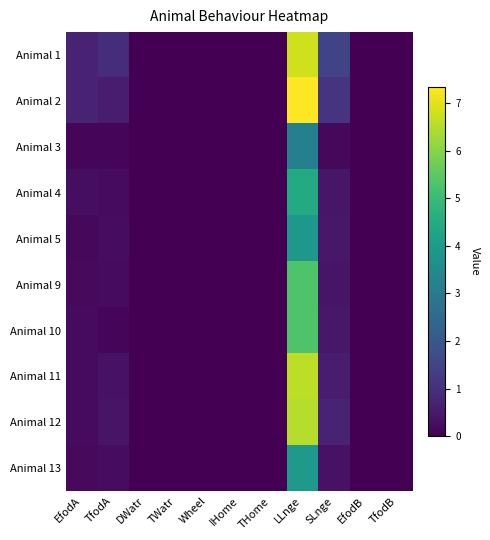

Between TfodA and TfodB, which is larger?

TfodA